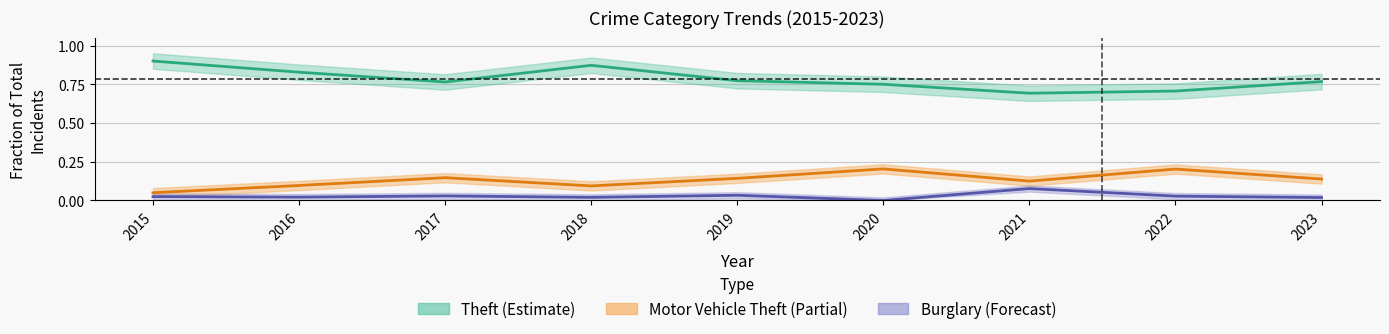

What is the difference between the Theft values at 2018 and 2021?

0.2